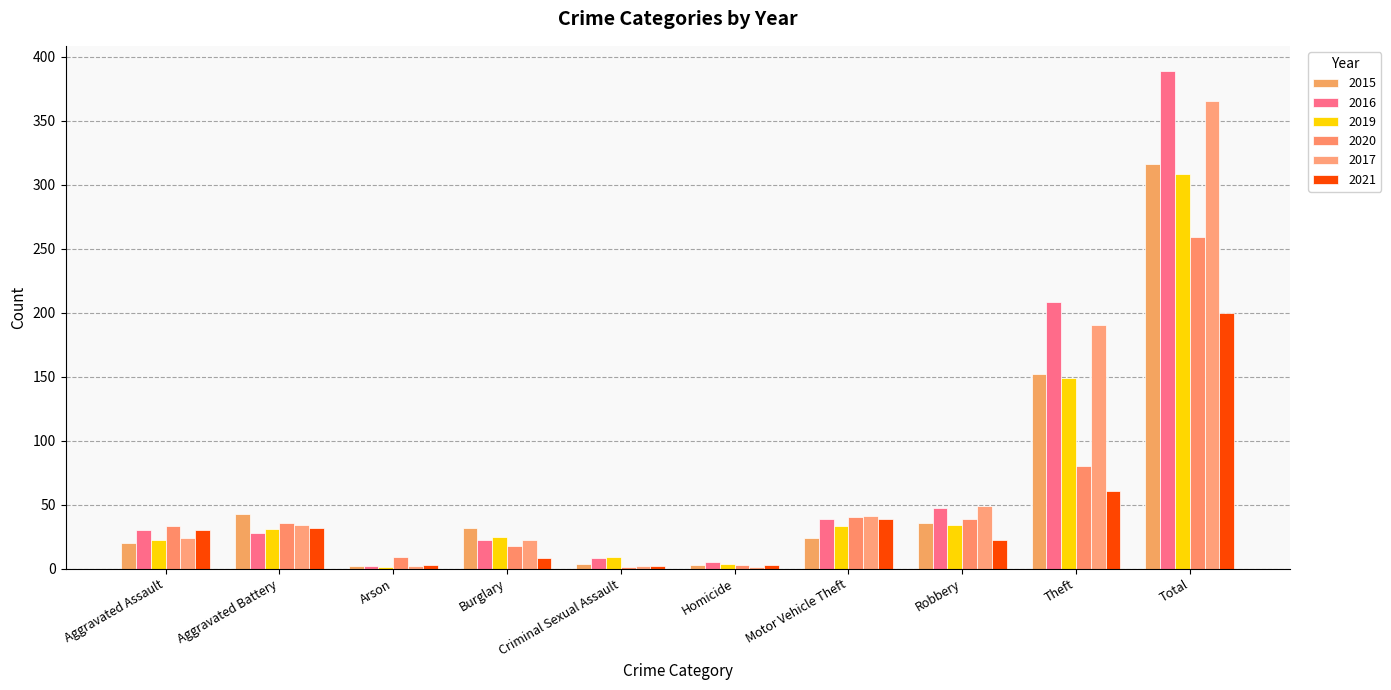

What is the lowest value of the 2017 series?

1